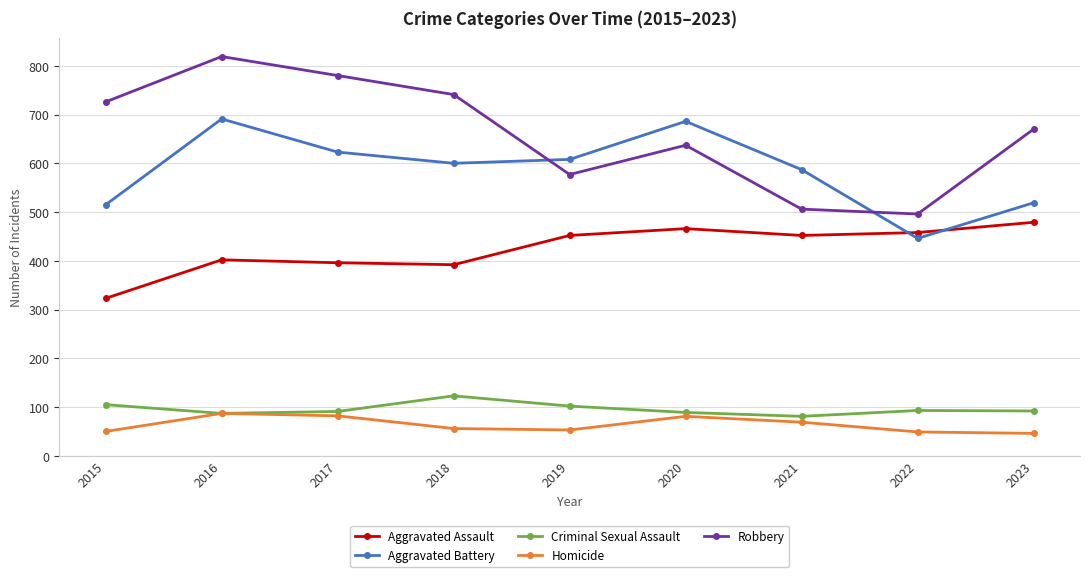

Is it true that Aggravated Battery equals 830 at 2018?

False